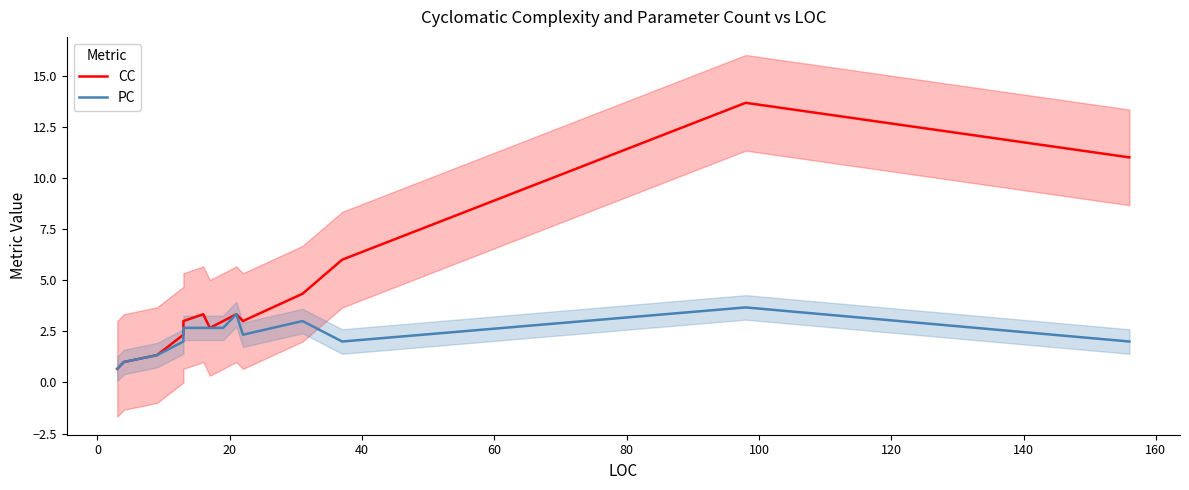

How many interior local peaks does the CC series have?

3